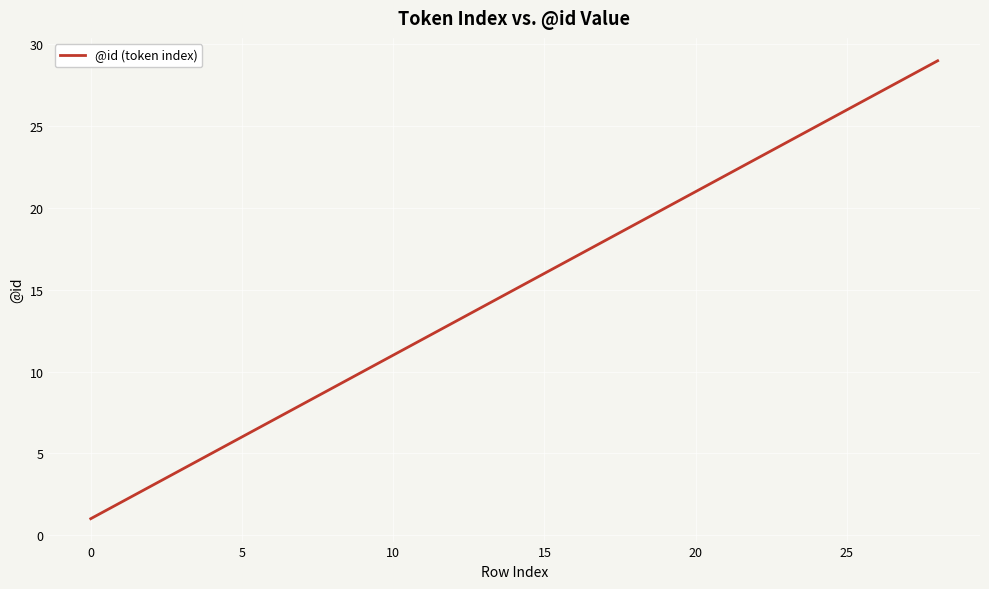

What is the difference between the maximum and minimum values?

28